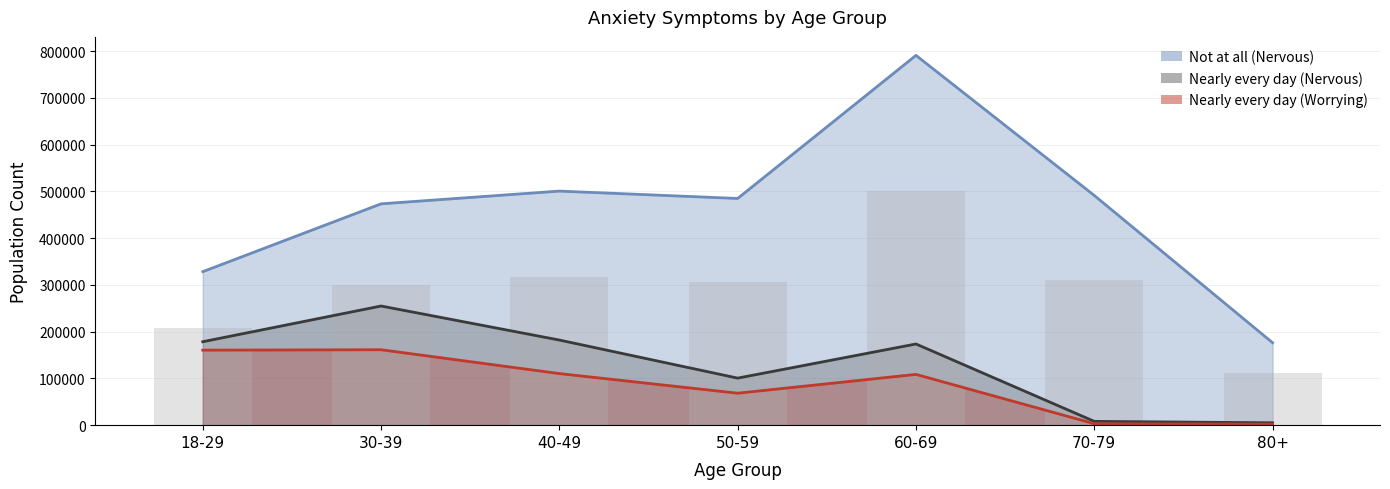

Which category has the highest value across all series?

60-69